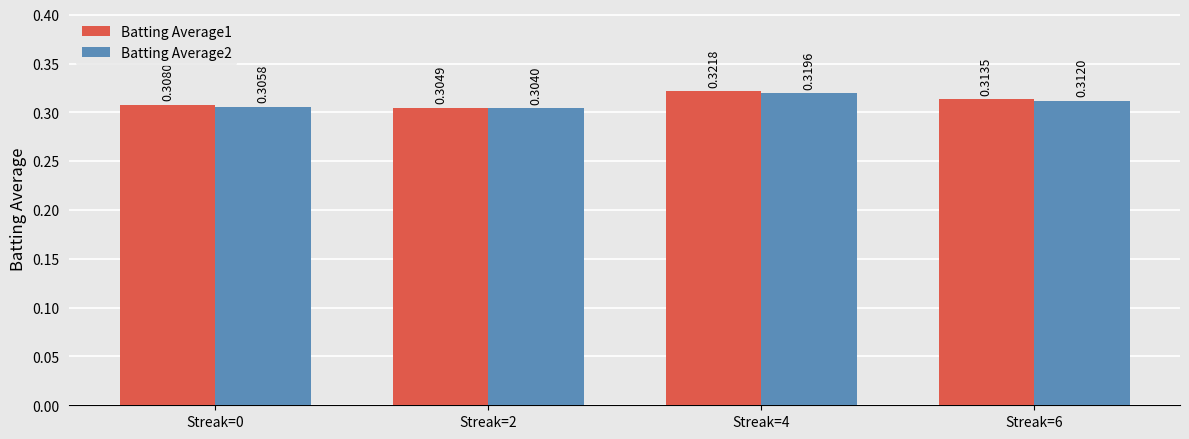

At how many categories does at least one series exceed 0?

4